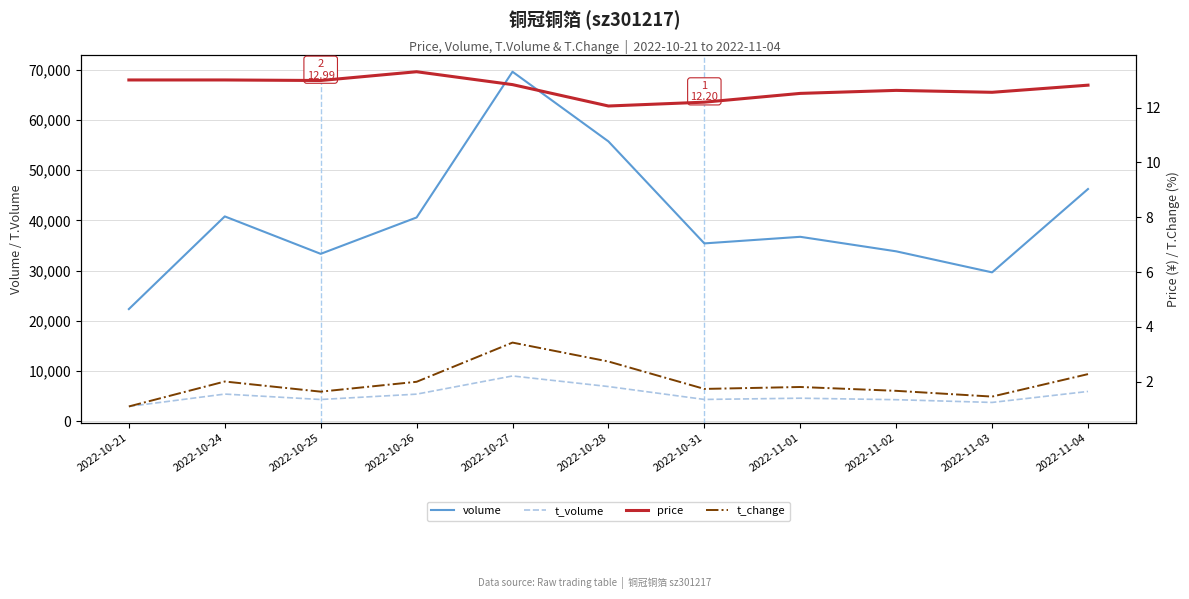

What is the label of the 1st point from the left?

2022-10-21